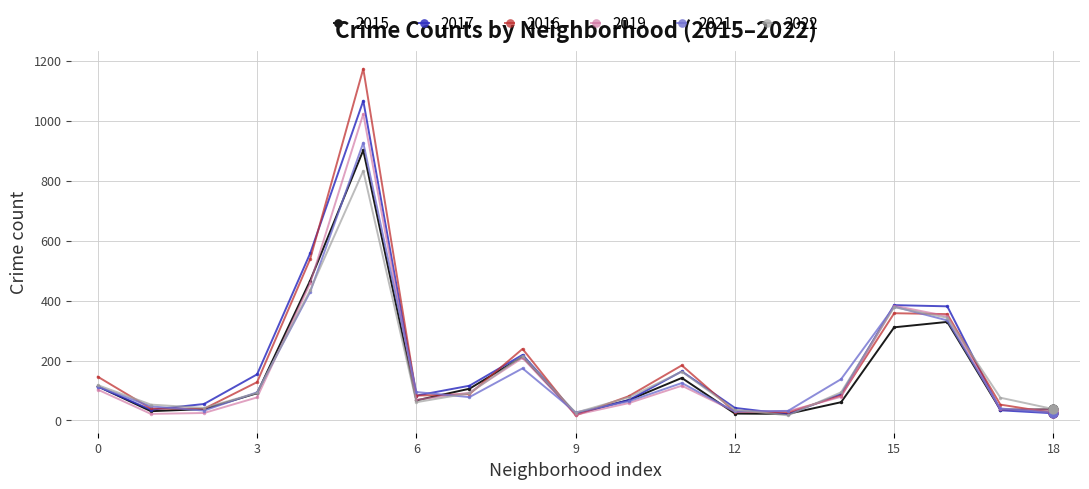

Which series has the widest spread of values?

2016